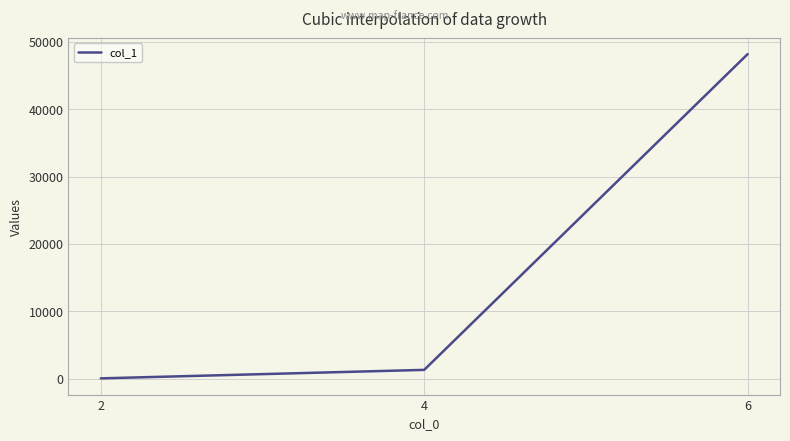

List the labels in order of value, largest first.

6, 4, 2